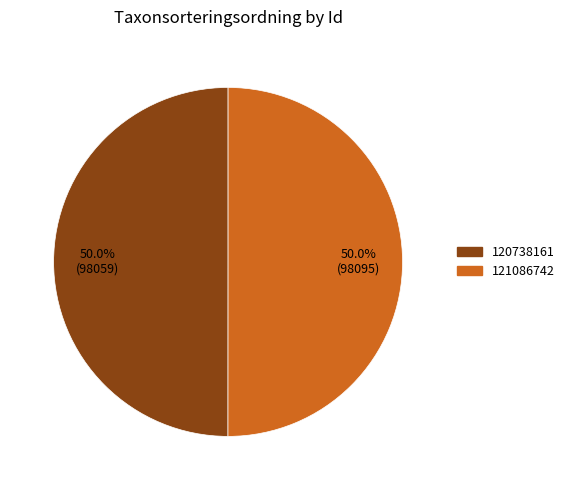

True or false: 120738161 accounts for 50% of the total.

True